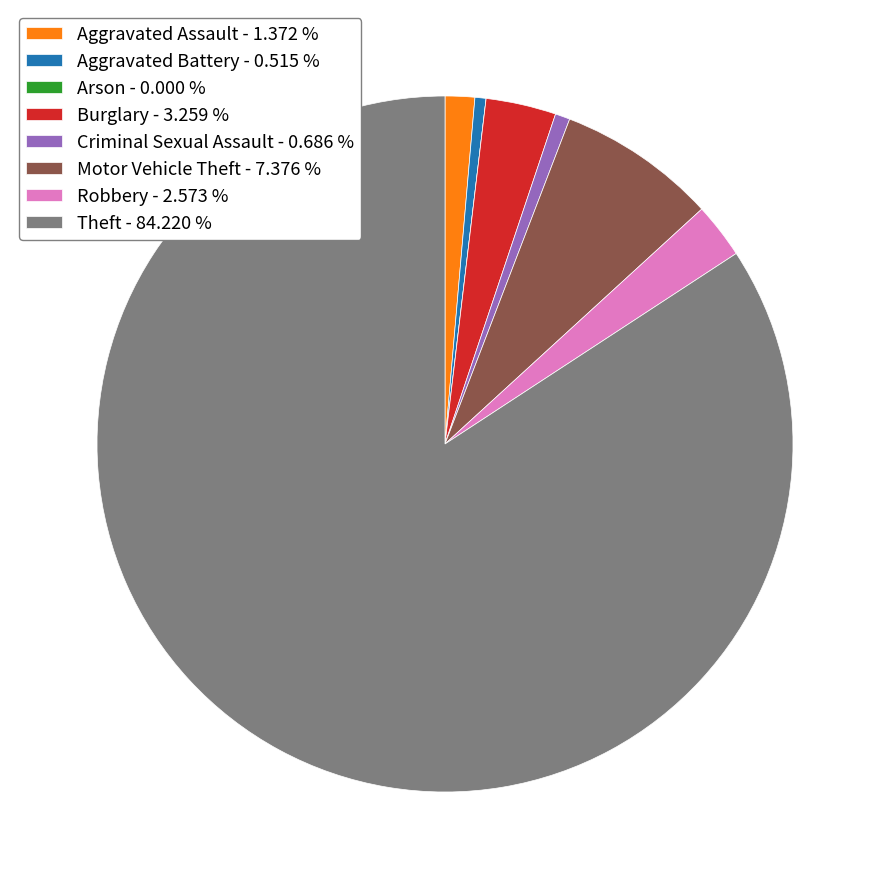

Is the sum of Criminal Sexual Assault - 0.686 % and Theft - 84.220 % greater than half?

Yes